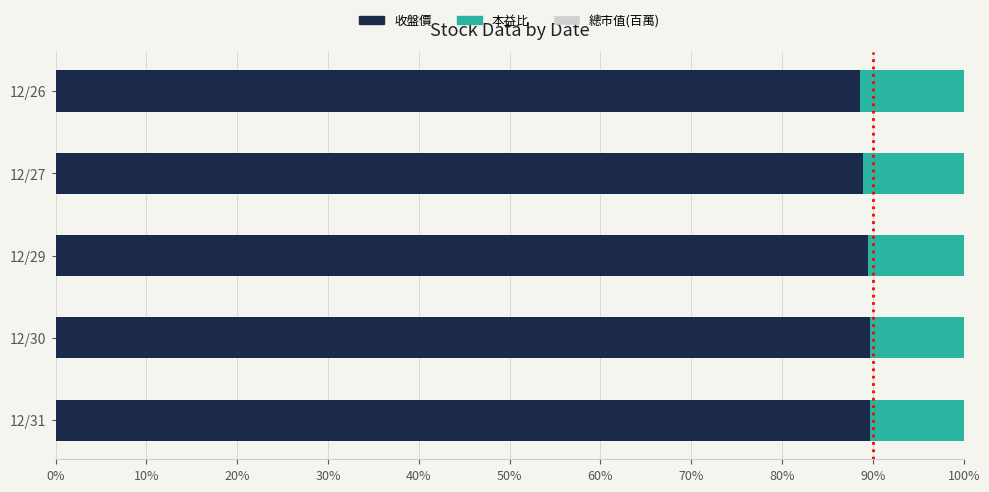

What is the difference between the maximum and minimum values in the 收盤價 series?

1.1